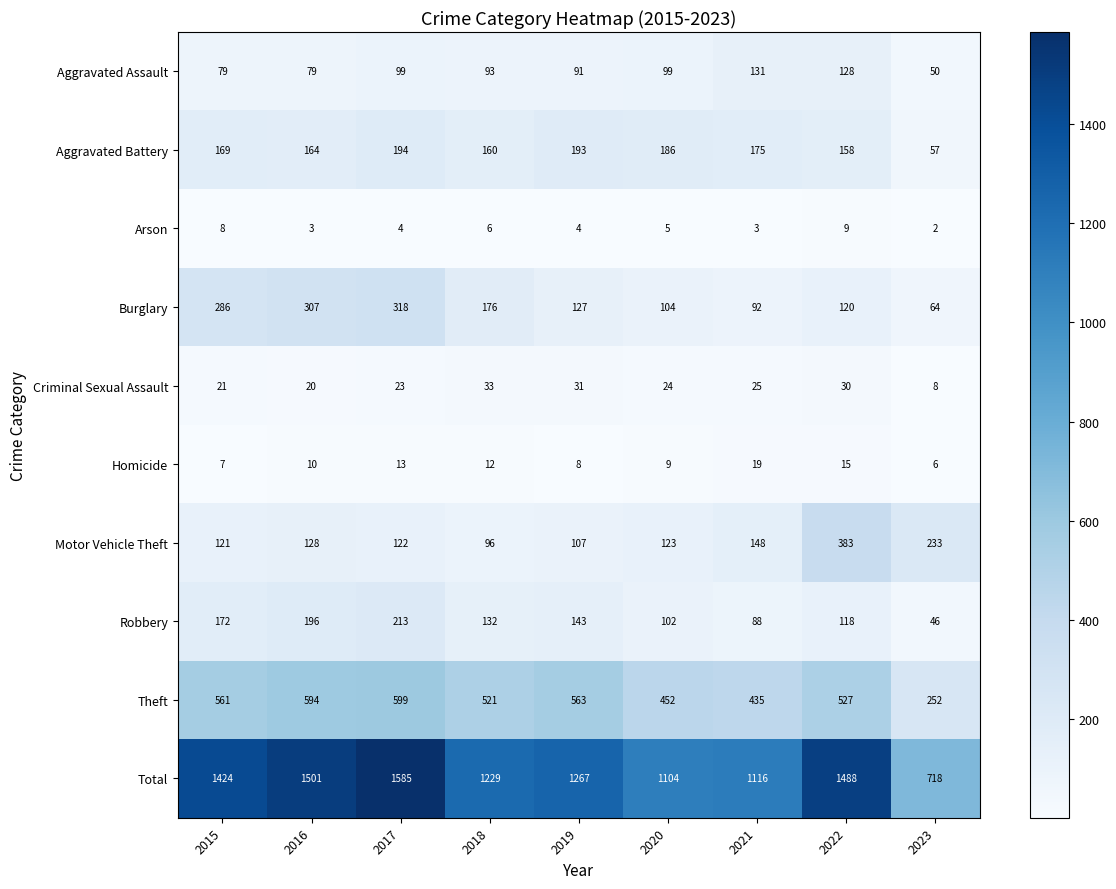

Which series has the largest total across all categories?

Total